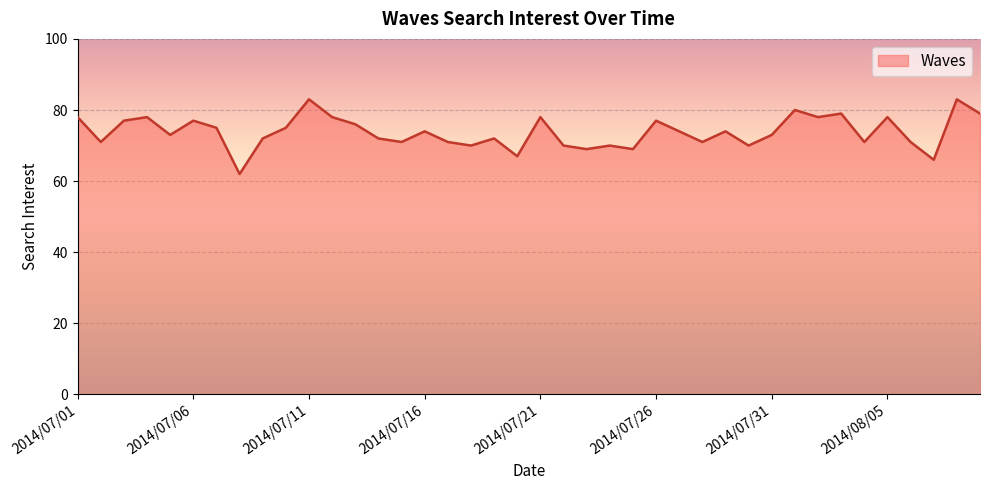

What is the difference between the maximum and minimum values?

21